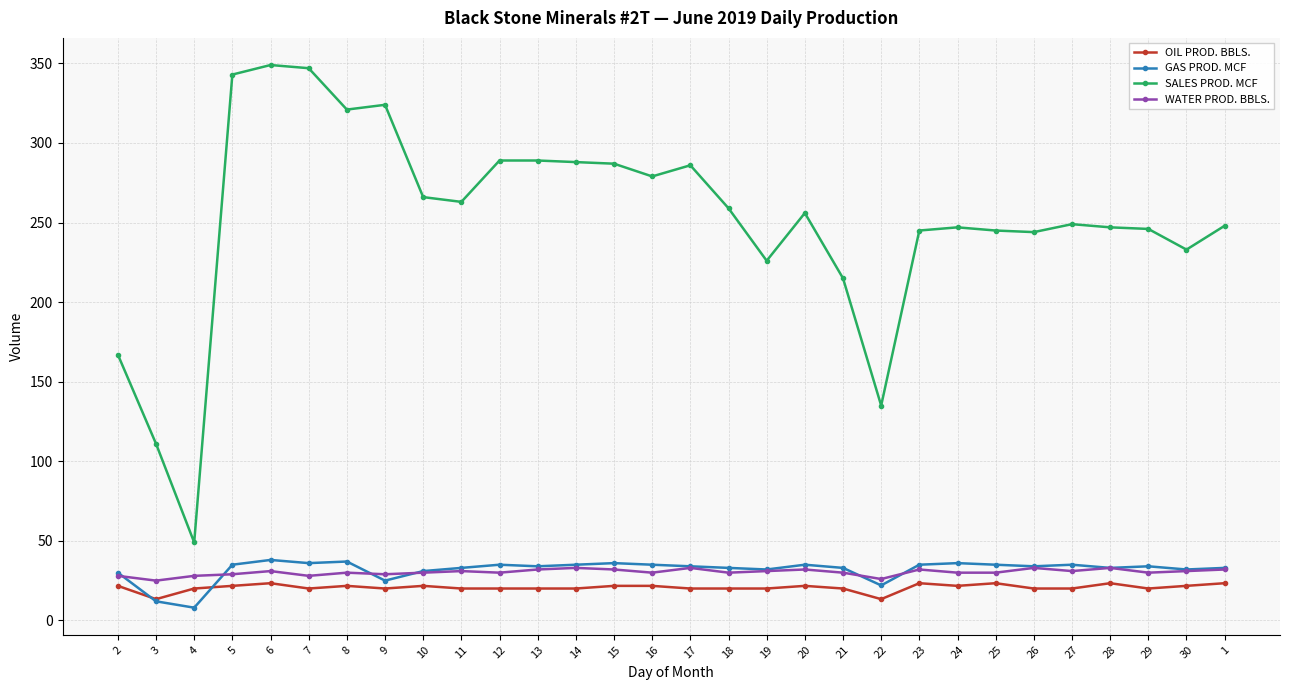

What is the minimum value shown in the chart?

8.0